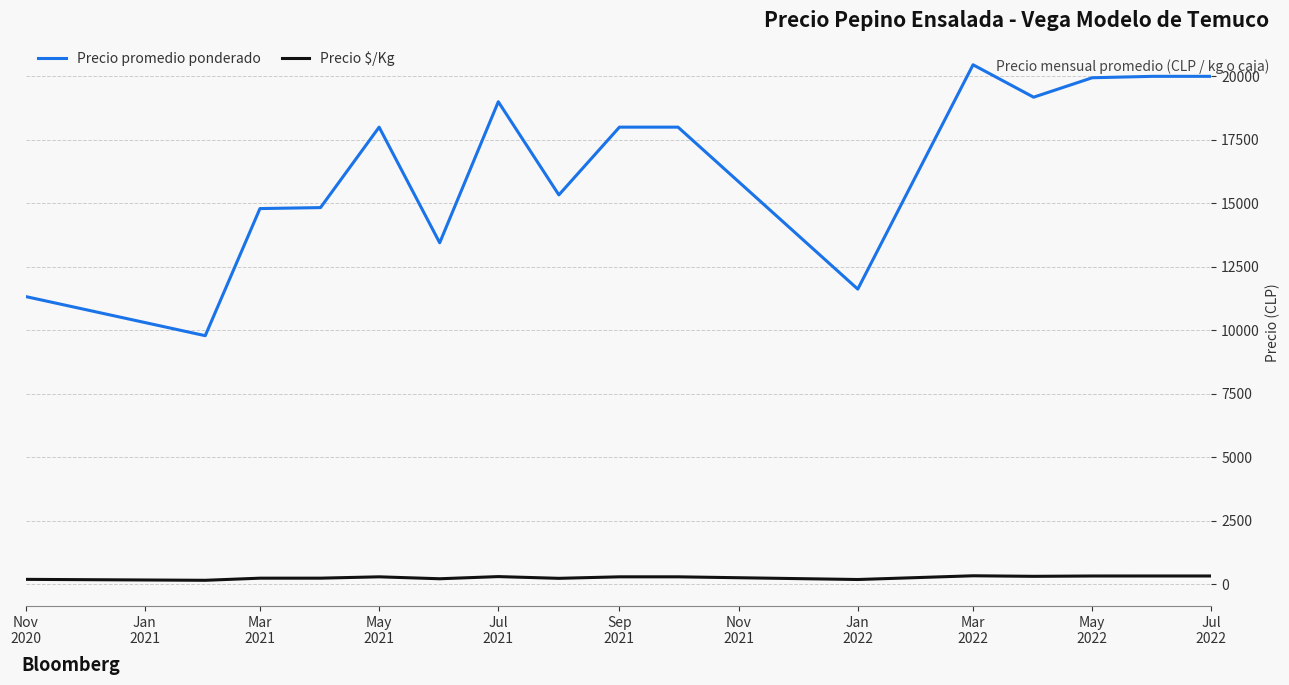

What are all the series names shown in the legend?

Precio promedio ponderado, Precio $/Kg